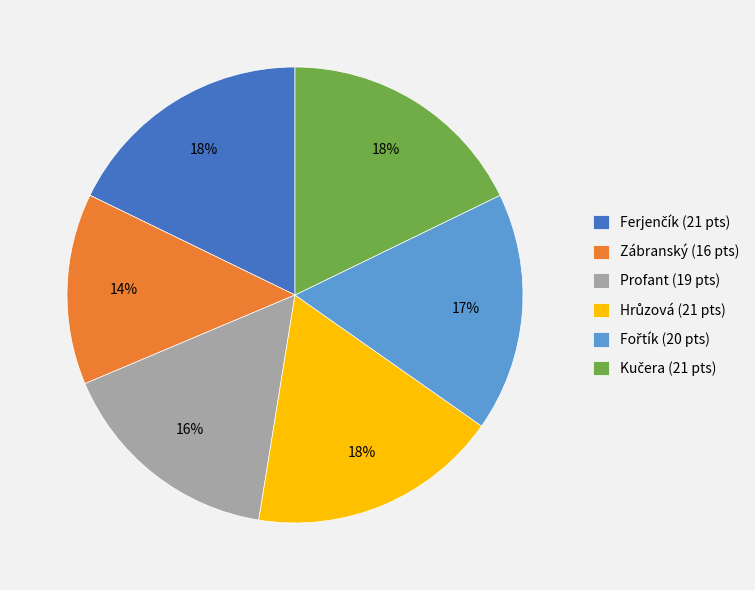

To the nearest percent, what is the average slice percentage?

17%